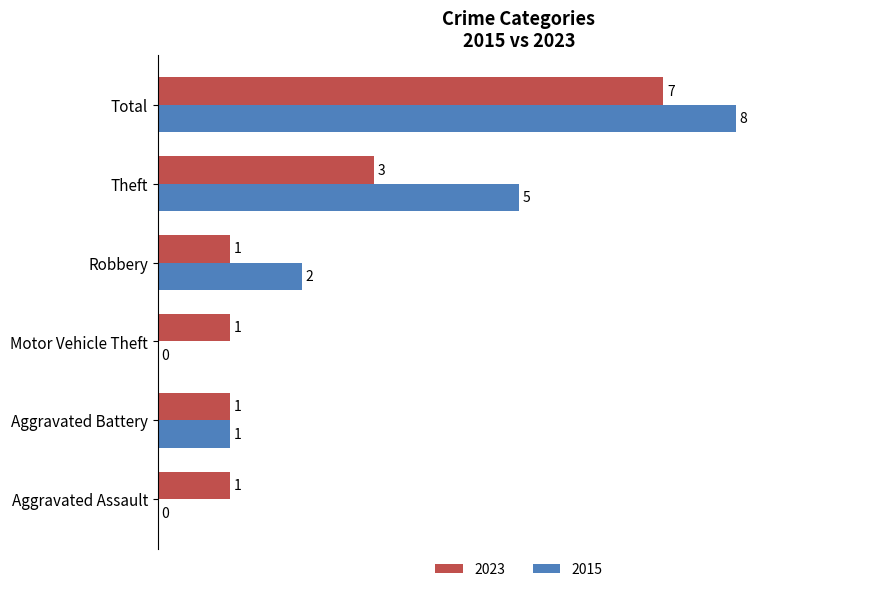

Where is 2015 nearest to the value 4?

Theft